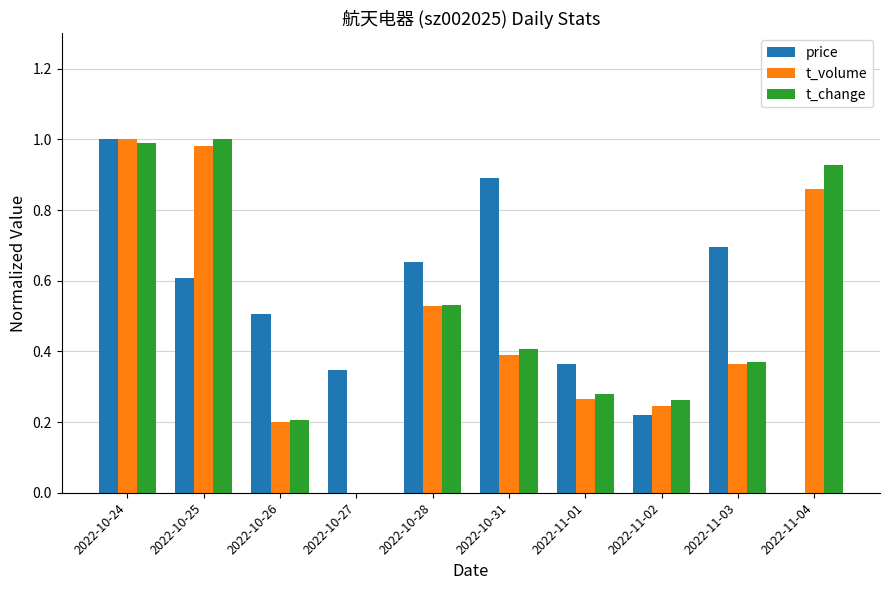

At which category is the sum across all series the highest?

2022-10-24